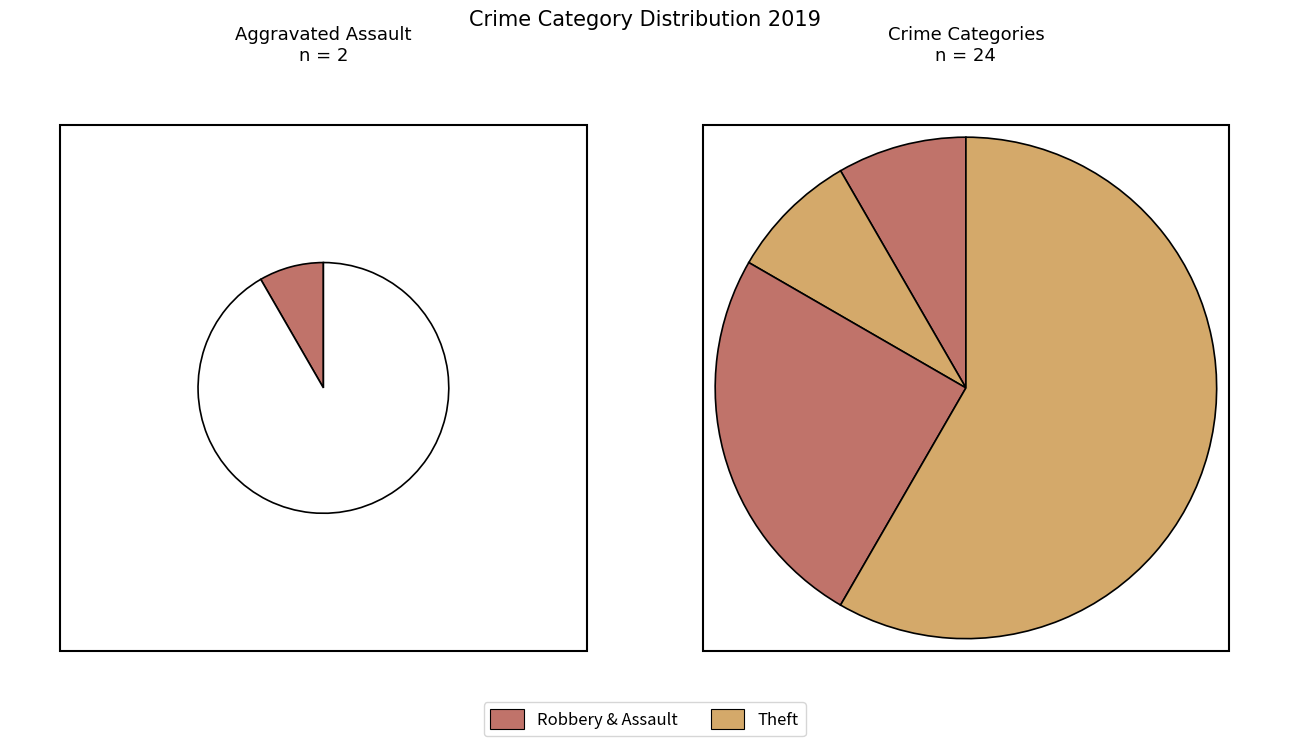

To the nearest percent, what portion does Aggravated Assault represent?

8%